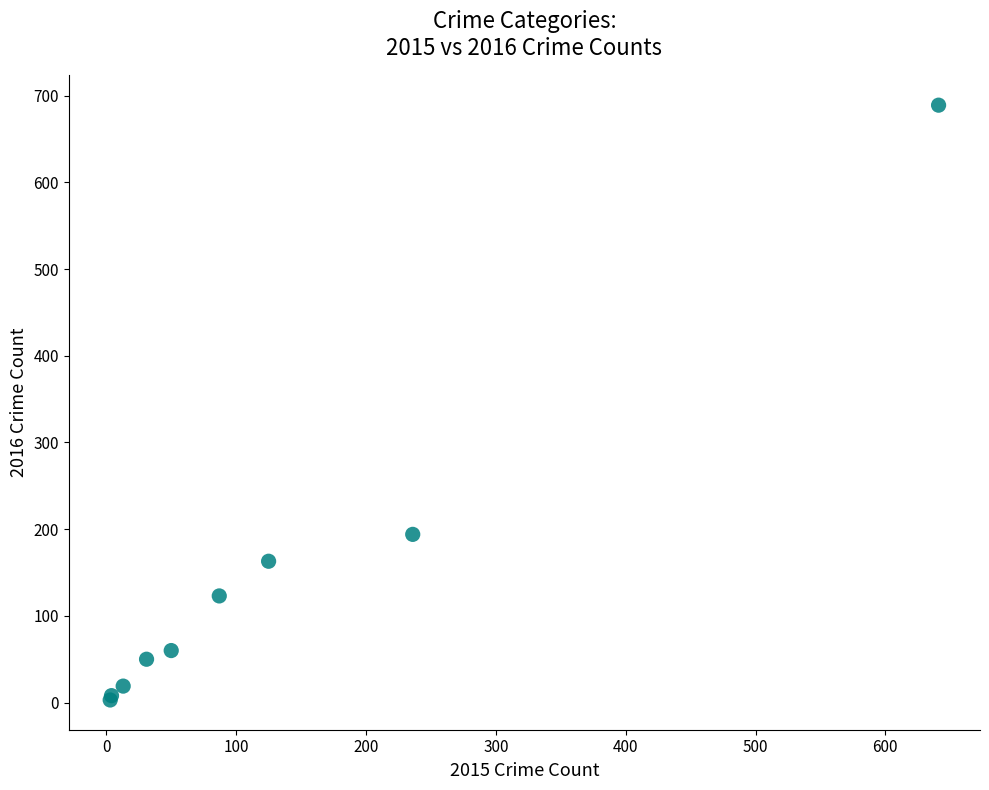

What Y value in the scatter plot is closest to 346?

194